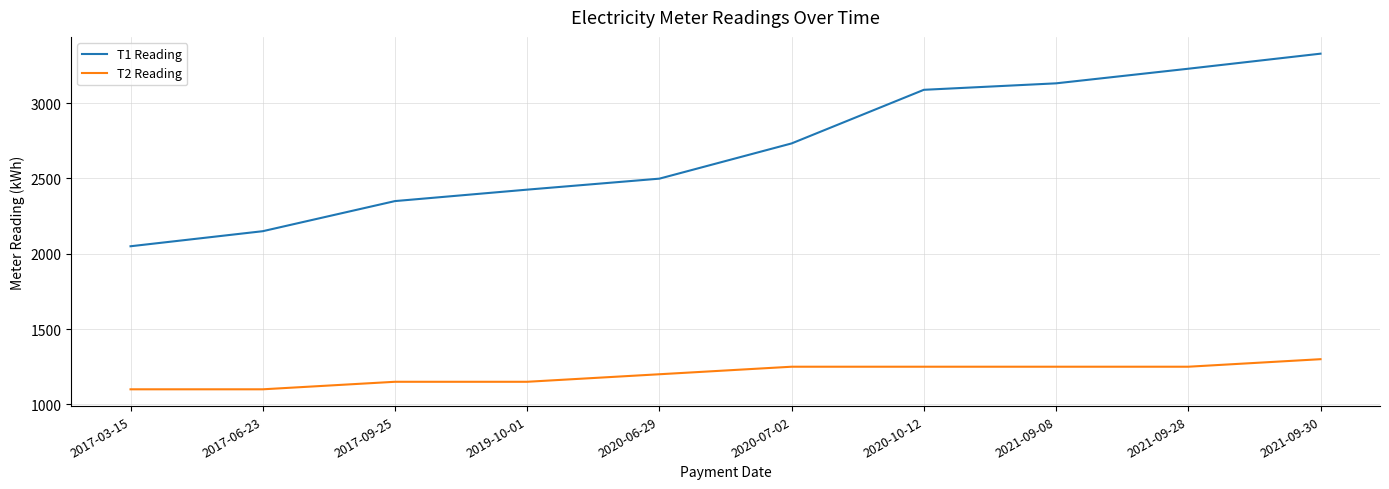

Reading left to right, transcribe all the data shown in this chart.

T1 Reading: 2017-03-15=2050	2017-06-23=2150	2017-09-25=2350	2019-10-01=2426	2020-06-29=2499	2020-07-02=2733	2020-10-12=3089	2021-09-08=3132	2021-09-28=3229	2021-09-30=3329
T2 Reading: 2017-03-15=1100	2017-06-23=1100	2017-09-25=1150	2019-10-01=1150	2020-06-29=1200	2020-07-02=1250	2020-10-12=1250	2021-09-08=1250	2021-09-28=1250	2021-09-30=1300